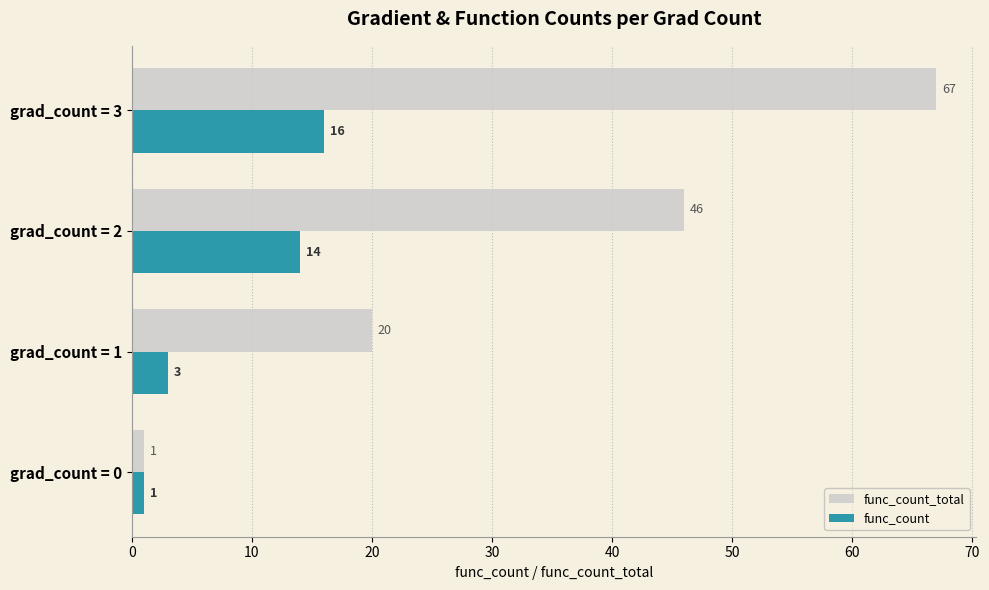

Where is func_count_total nearest to the value 34?

grad_count = 2